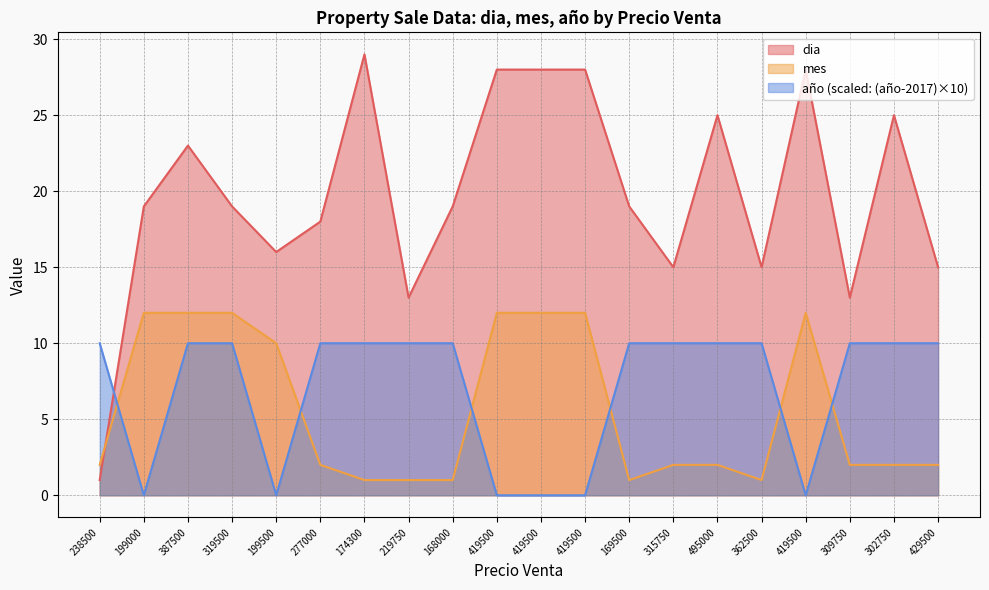

How many lines are shown in the chart?

3